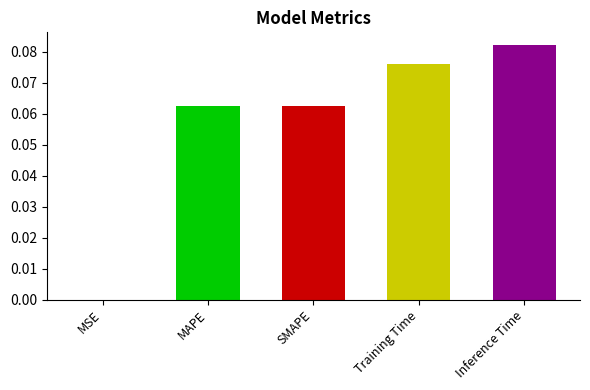

Rank the categories by value from highest to lowest.

Inference Time, Training Time, MAPE, SMAPE, MSE